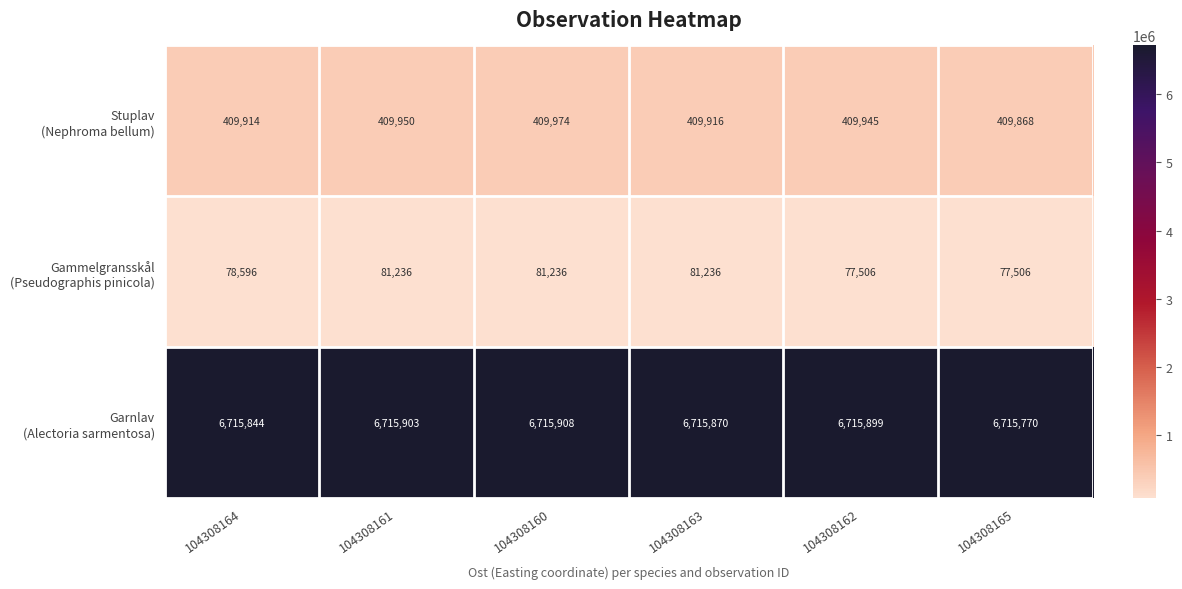

What is the spread (max minus min) of values at 104308164?

6637248